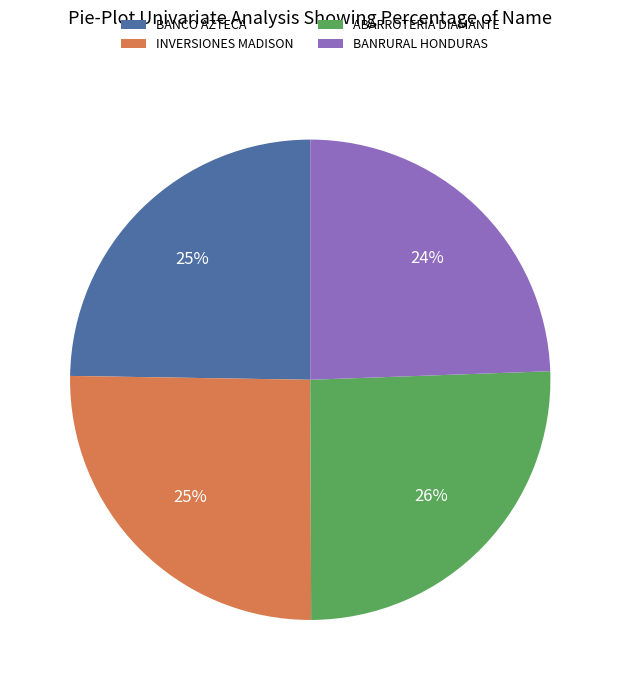

The INVERSIONES MADISON slice represents 34% of the pie. True or false?

False